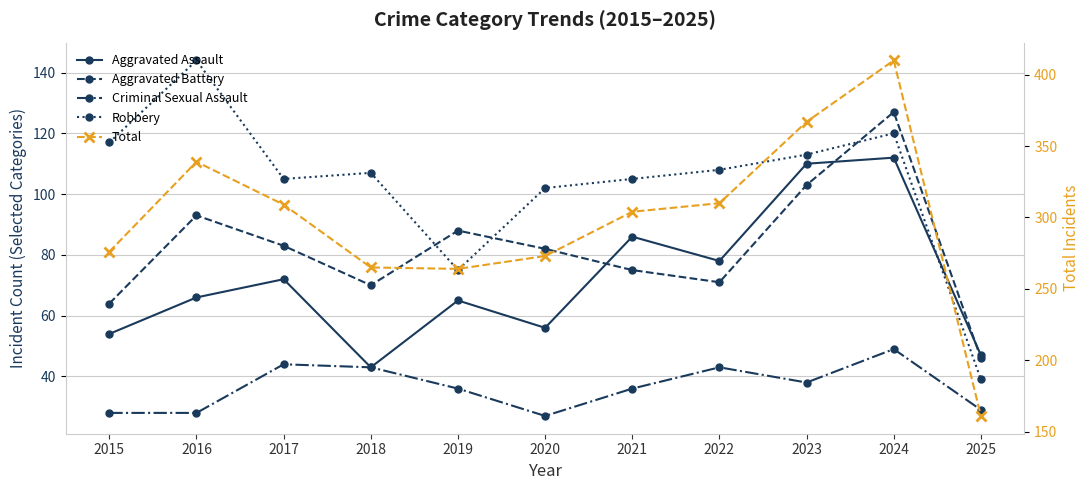

What are all the series names shown in the legend?

Aggravated Assault, Aggravated Battery, Criminal Sexual Assault, Robbery, Total